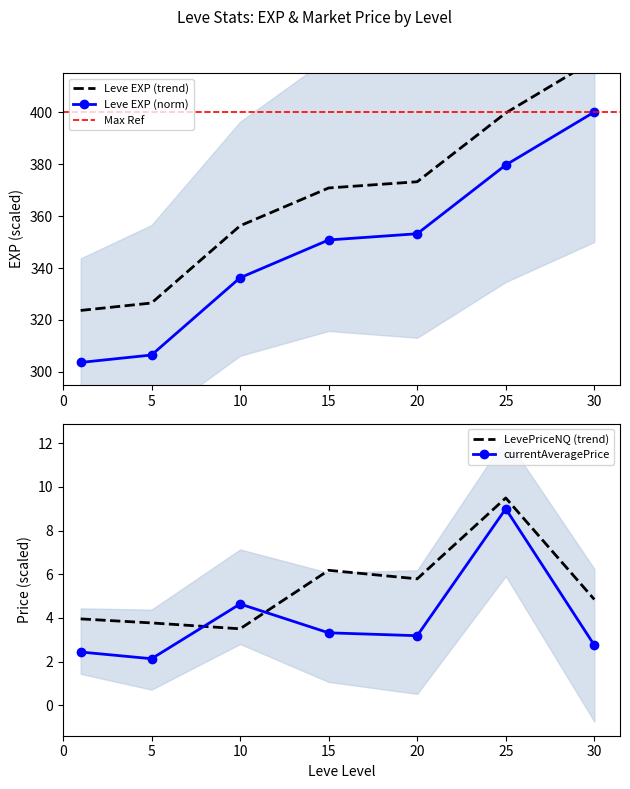

Which category has the lowest value across all series?

5